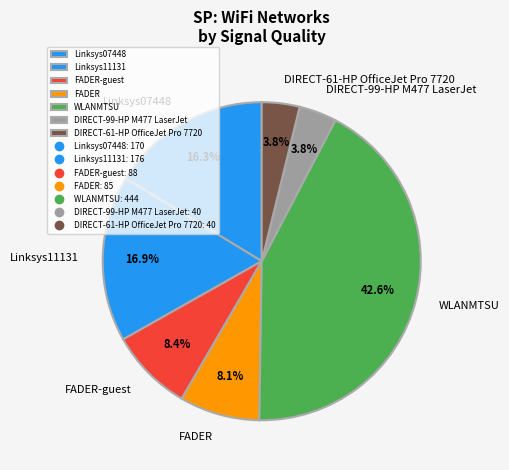

To the nearest percent, what percentage of the pie is Linksys11131?

17%